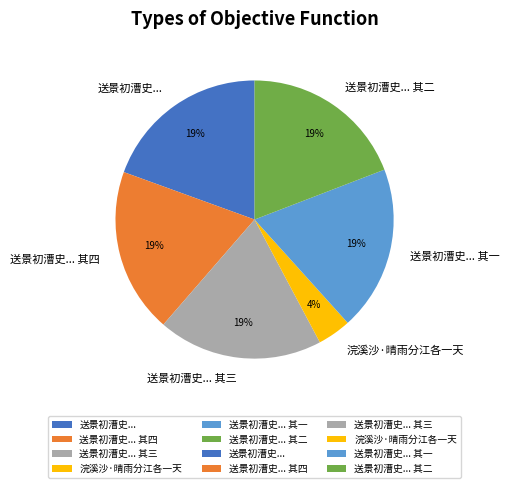

To the nearest percent, what is the average slice percentage?

17%